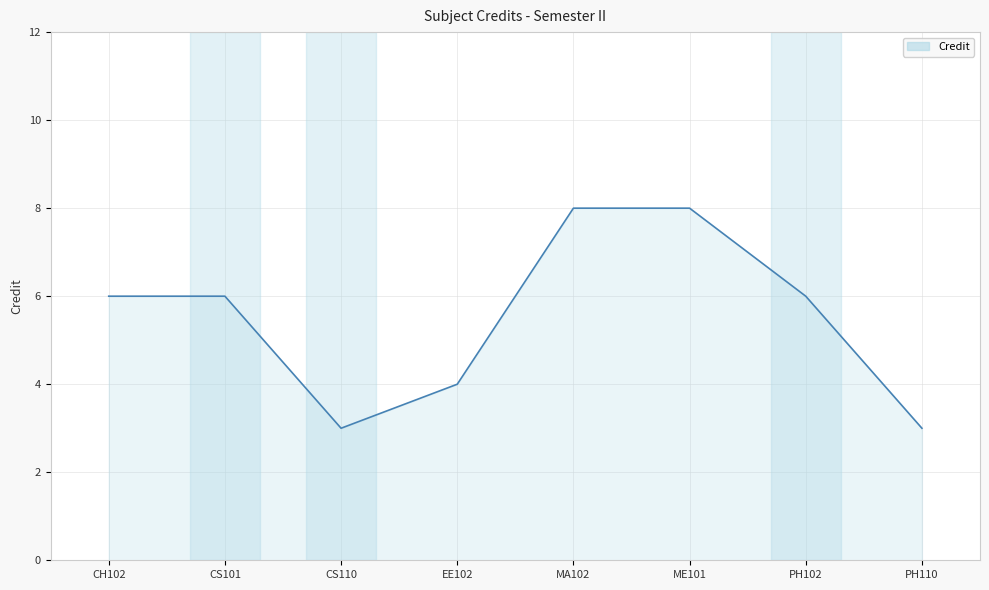

What is the difference between the values at ME101 and PH102?

2